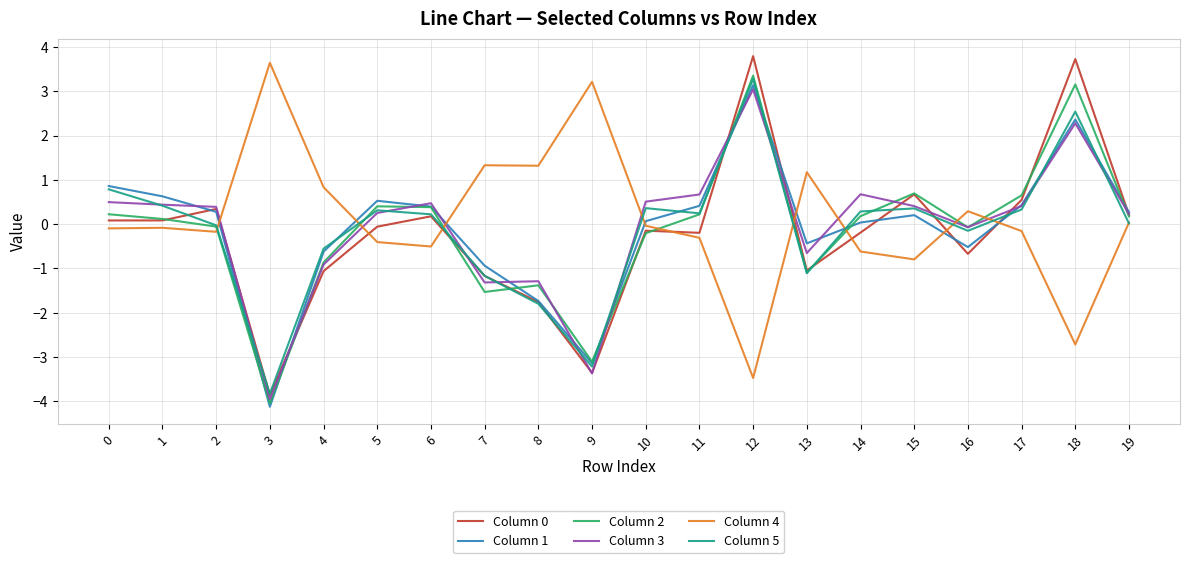

What is the total value across all series at 7?

-4.8